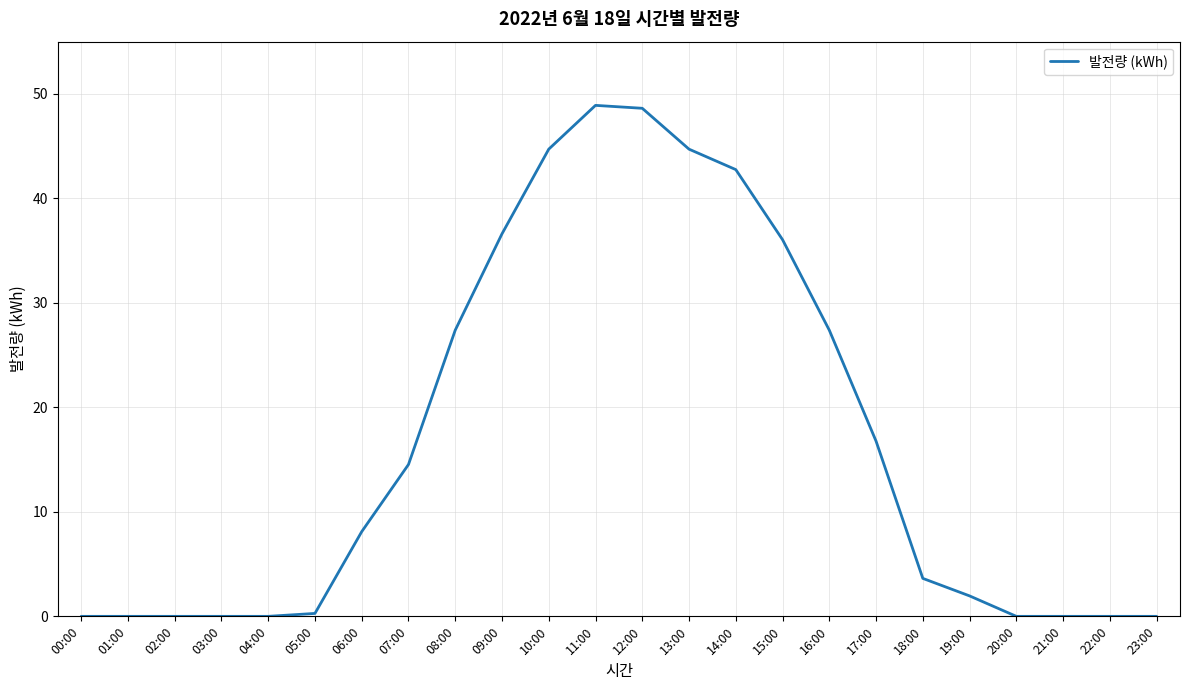

The value at 18:00 is 6.0. True or false?

False